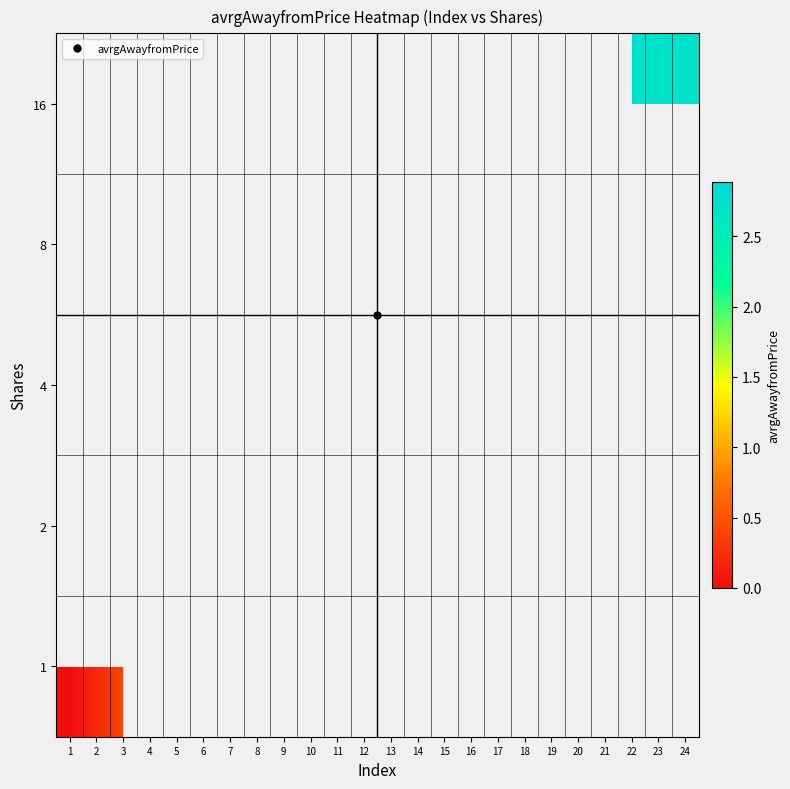

Rank the categories by 4 value from lowest to highest.

1, 2, 3, 4, 5, 6, 7, 8, 9, 10, 11, 12, 13, 14, 15, 16, 17, 18, 19, 20, 21, 22, 23, 24